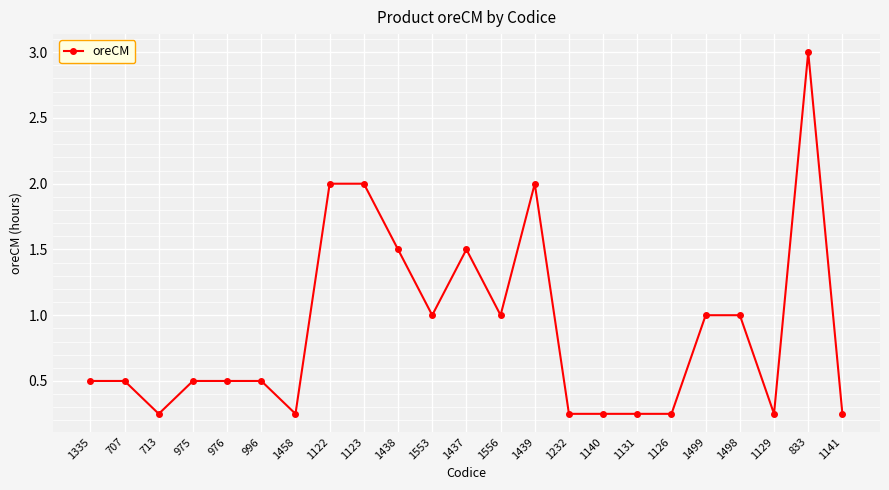

Which has a higher value, 1499 or 975?

1499